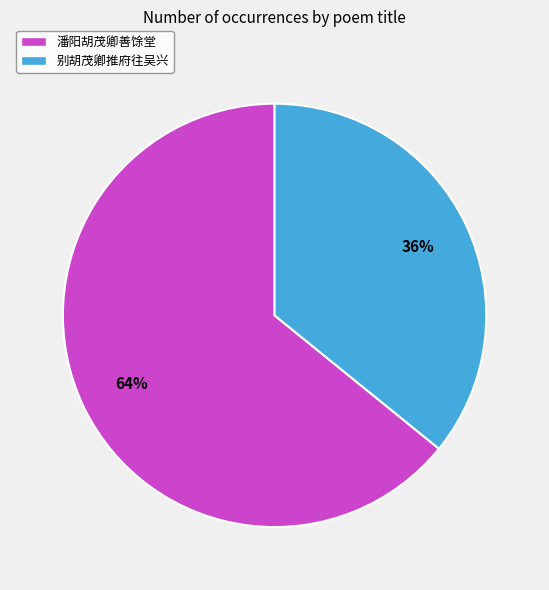

Does 别胡茂卿推府往吴兴 represent more than half of the total?

No